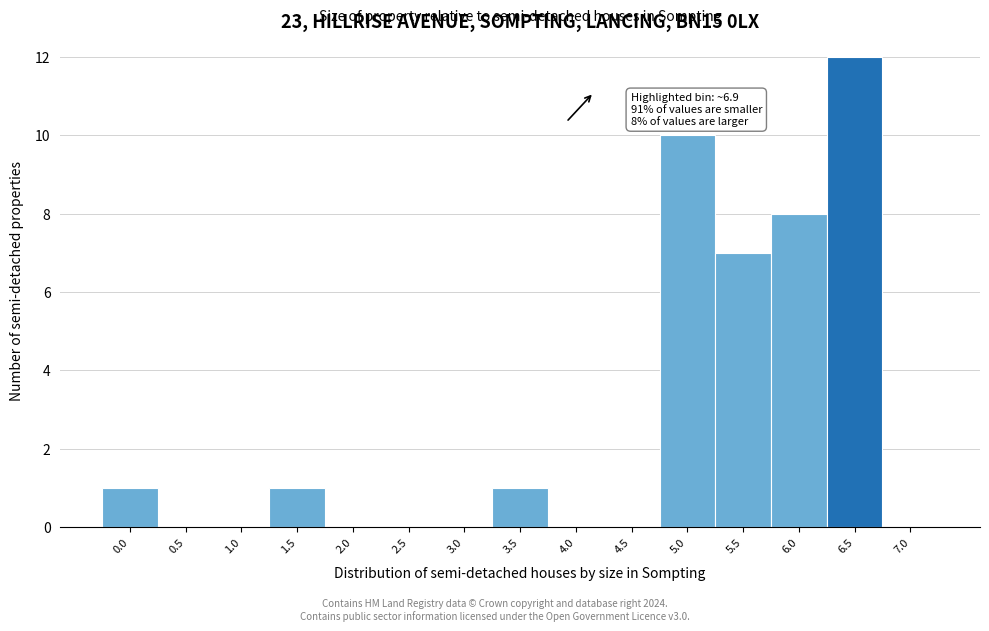

Reading left to right, transcribe all the data shown in this chart.

0.0=1	0.5=0	1.0=0	1.5=1	2.0=0	2.5=0	3.0=0	3.5=1	4.0=0	4.5=0	5.0=10	5.5=7	6.0=8	6.5=12	7.0=0